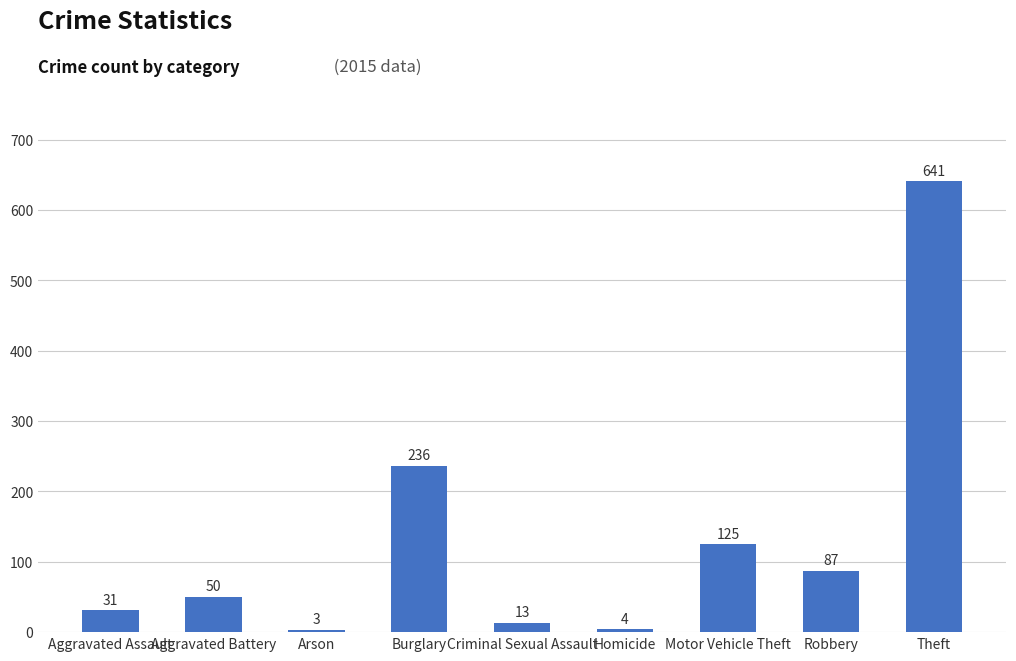

Reading left to right, transcribe all the data shown in this chart.

31	50	3	236	13	4	125	87	641